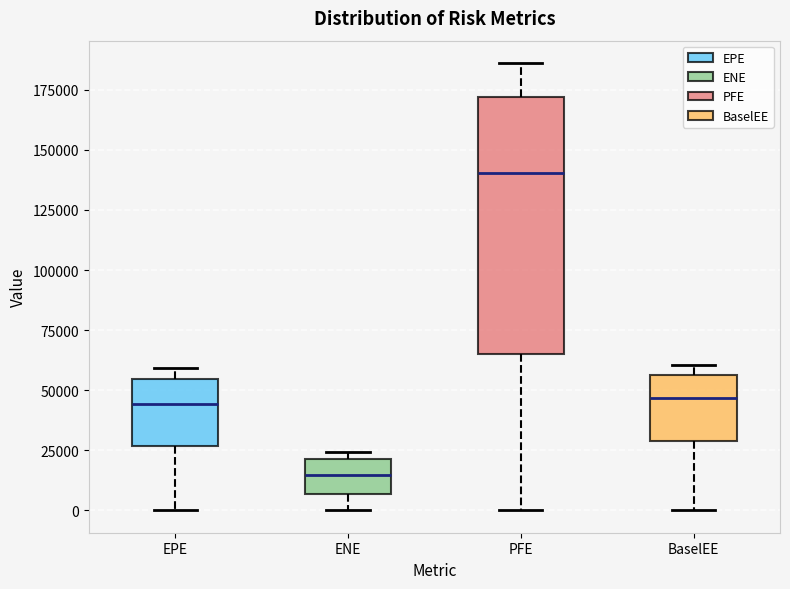

Reading left to right, read every box against the y-axis: the position of its median line, the range the box covers, and the ends of its whiskers. The values are not printed on the chart, so give them approximately, as read against the axis.

EPE: median 45000, box 25000 to 55000, whiskers 0 to 60000
ENE: median 15000, box 5000 to 20000, whiskers 0 to 25000
PFE: median 140000, box 65000 to 170000, whiskers 0 to 185000
BaselEE: median 45000, box 30000 to 55000, whiskers 0 to 60000